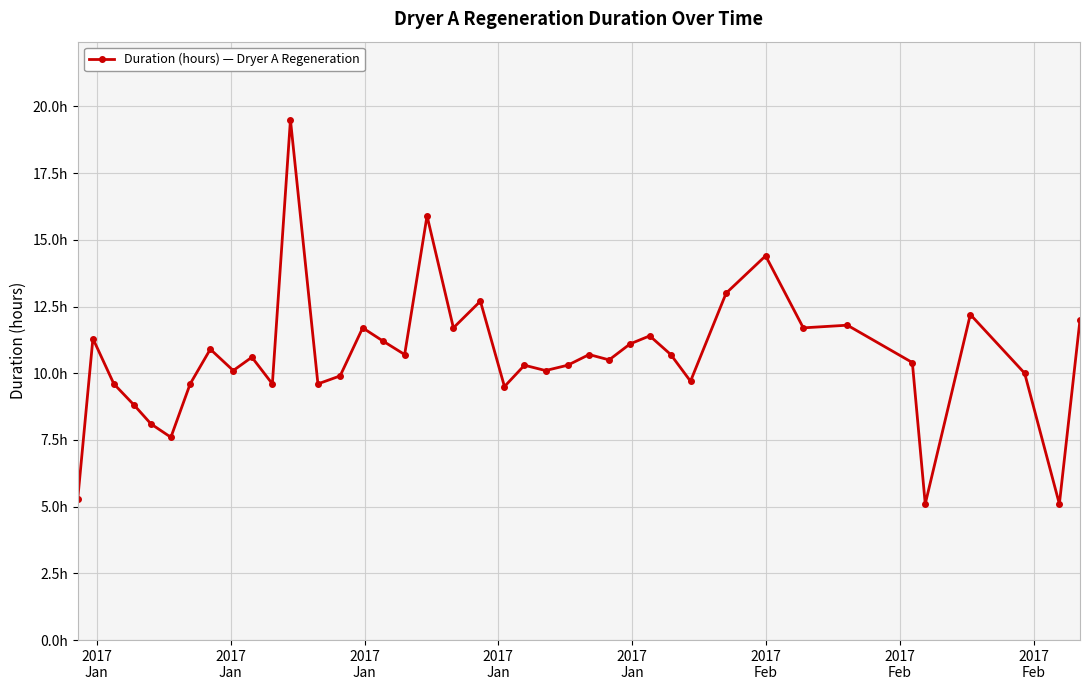

Is this an area chart (filled region under the line)?

No